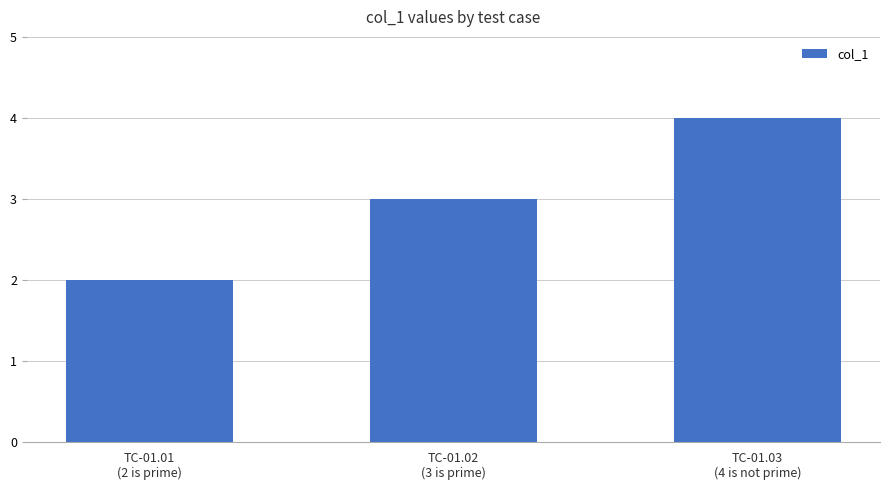

True or false: the data shows 4 at TC-01.02
(3 is prime).

False